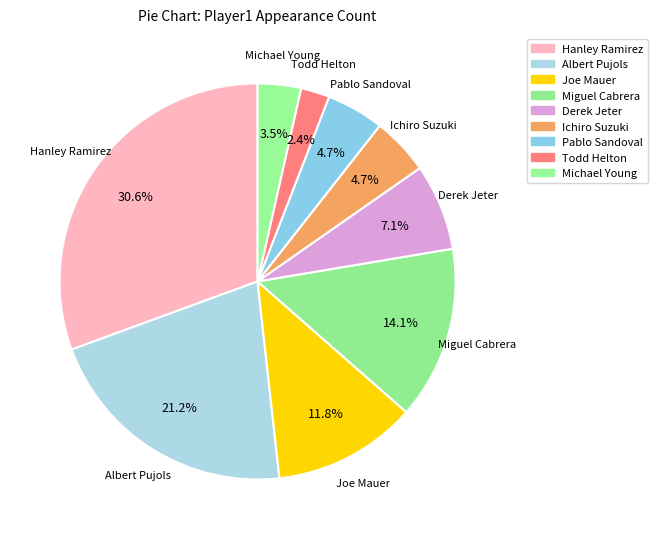

Rank the categories by value from lowest to highest.

Todd Helton, Michael Young, Ichiro Suzuki, Pablo Sandoval, Derek Jeter, Joe Mauer, Miguel Cabrera, Albert Pujols, Hanley Ramirez